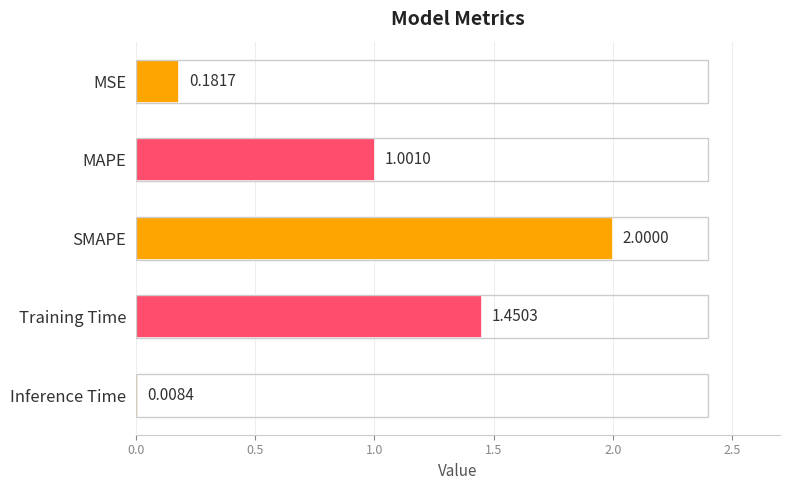

What is the label of the 5th bar from the bottom?

MSE